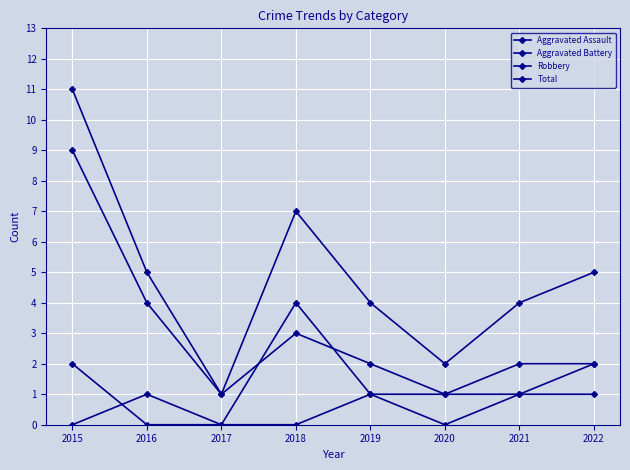

At how many categories does at least one series exceed 5?

2